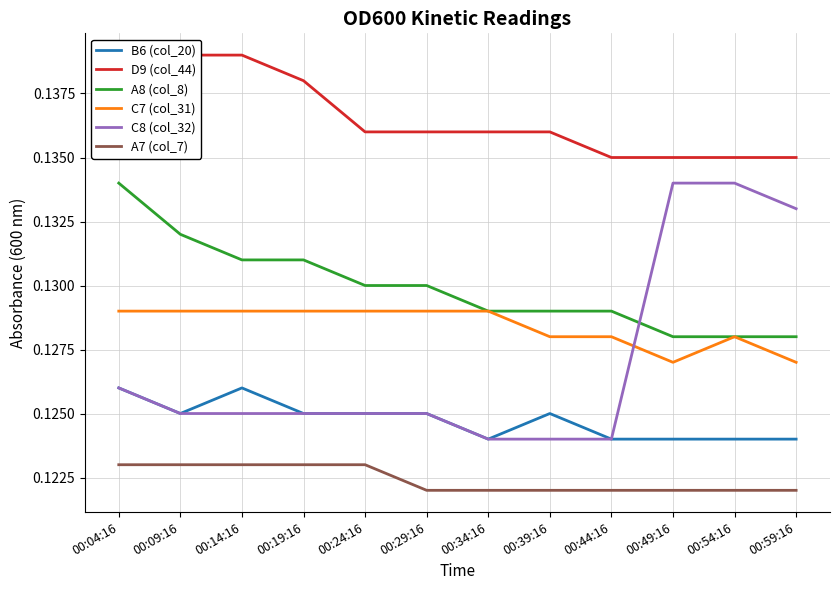

List the labels in order of A7 (col_7) value, smallest first.

00:29:16, 00:34:16, 00:39:16, 00:44:16, 00:49:16, 00:54:16, 00:59:16, 00:04:16, 00:09:16, 00:14:16, 00:19:16, 00:24:16